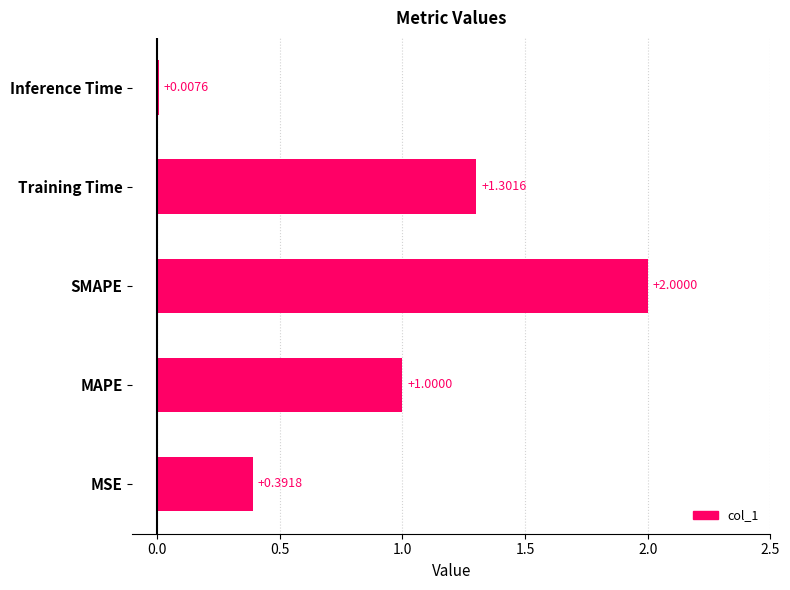

Which has a higher value, MAPE or MSE?

MAPE